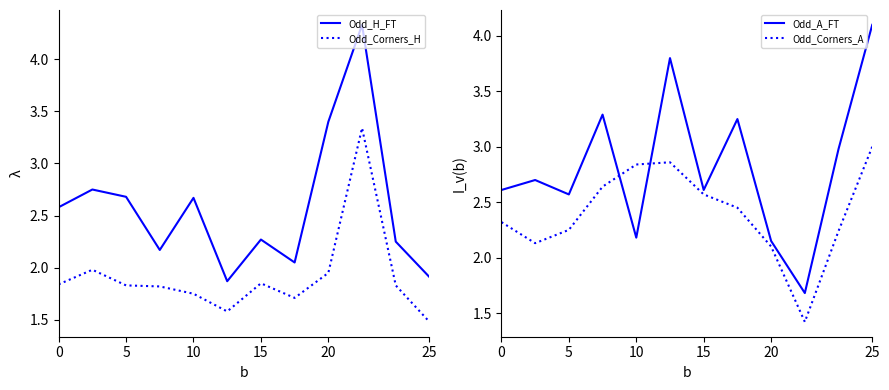

What is the value of the Odd_Corners_H point at the 10th from the left?

3.3